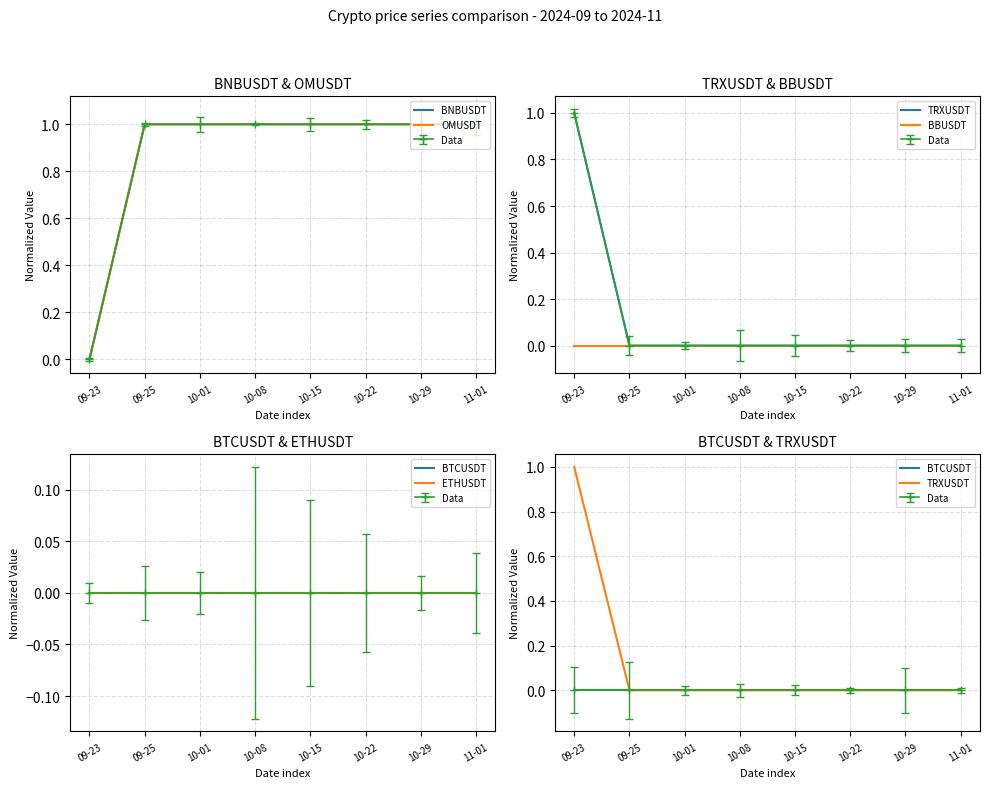

What is the label of the 4th point from the left?

10-08